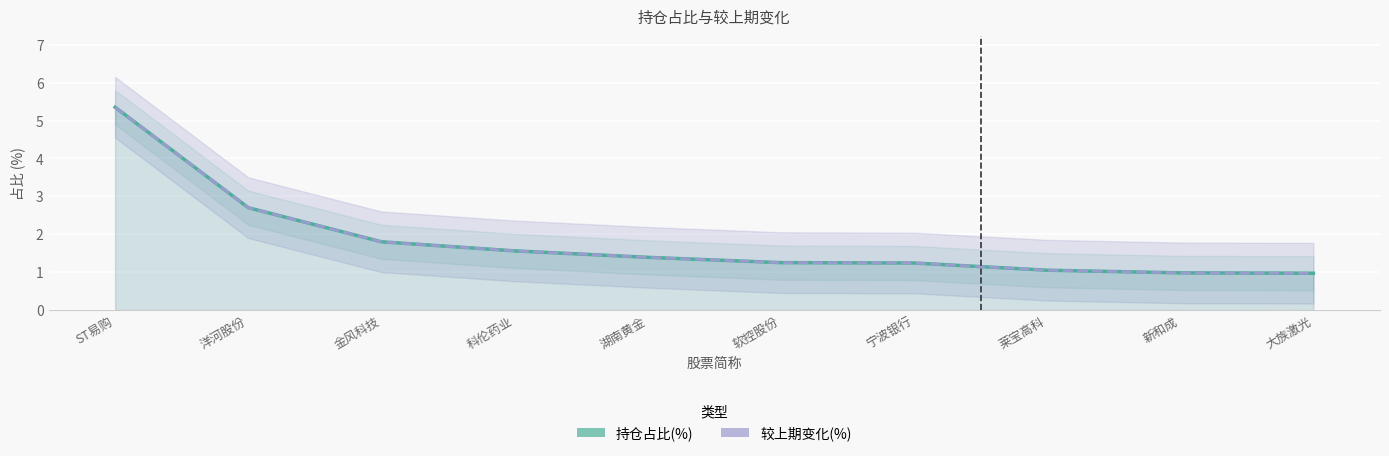

Which has a higher value, 新和成 or 大族激光?

新和成